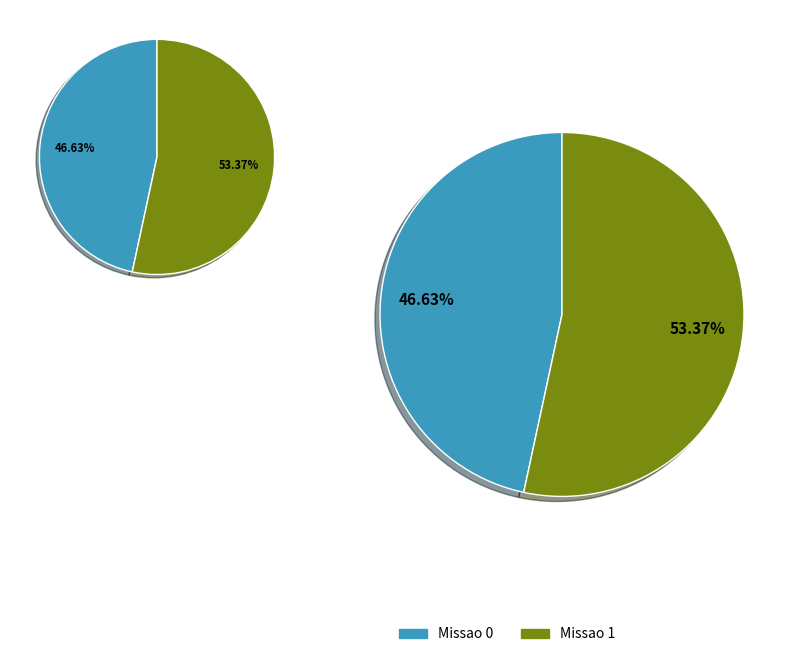

True or false: Missao 1 accounts for 68% of the total.

False